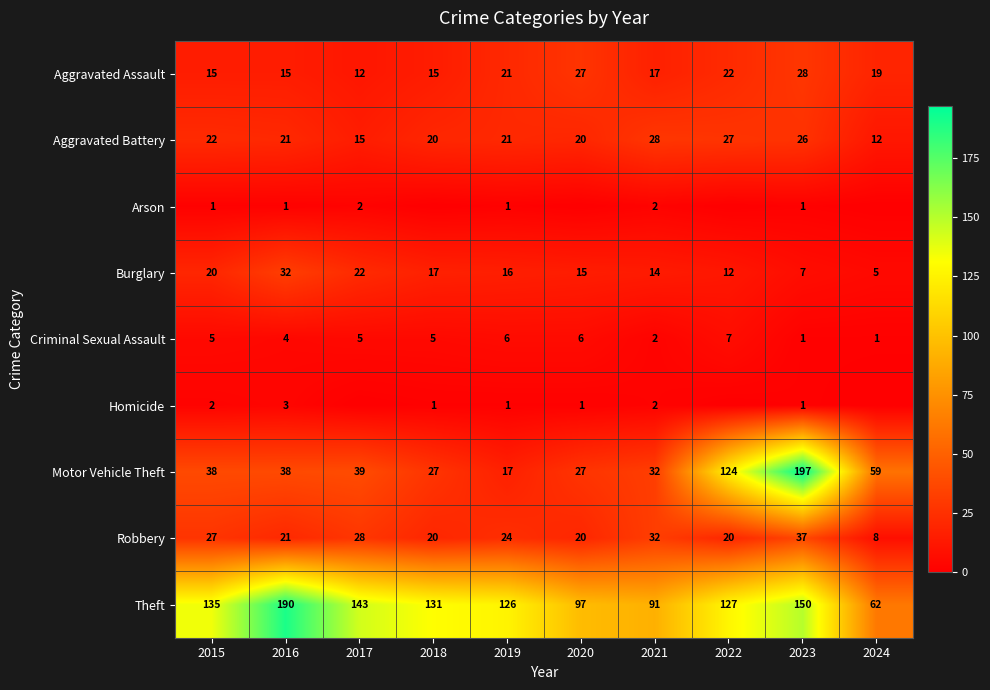

Where does the Aggravated Battery series first go above 21?

2015